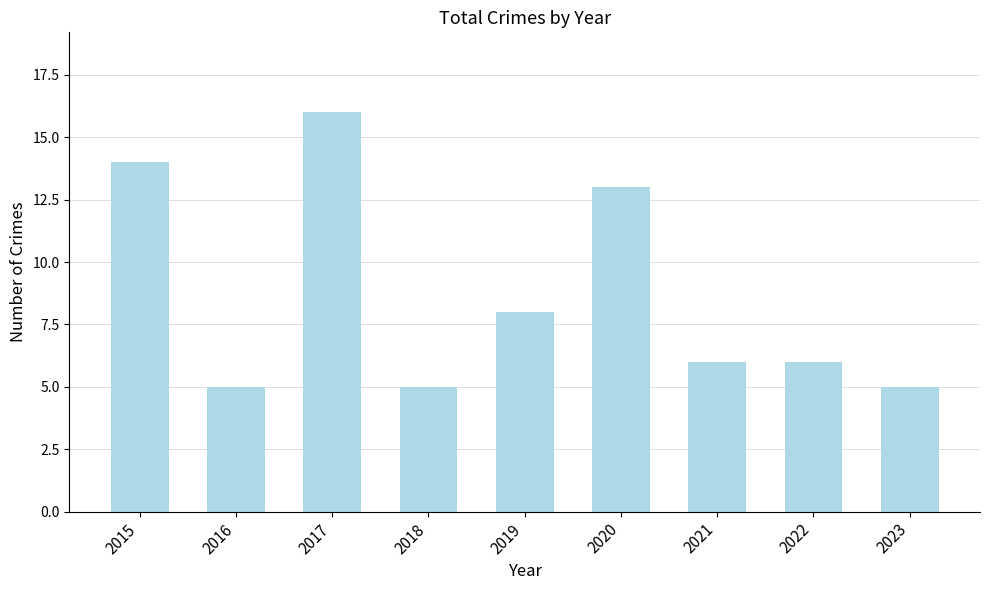

Where is the data nearest to the value 10?

2019